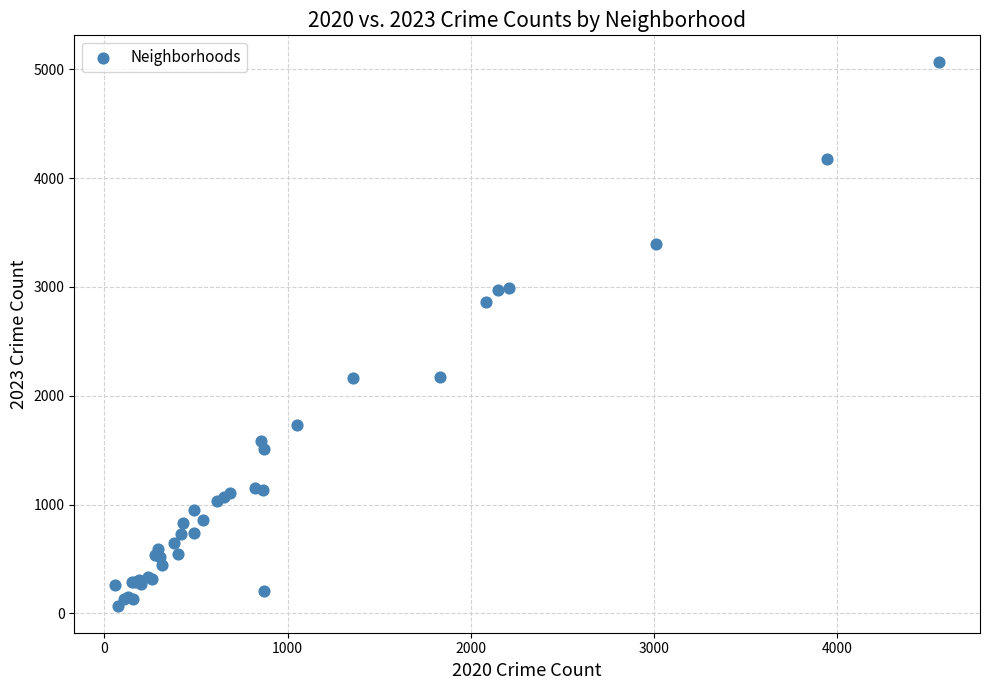

What Y value in the scatter plot is closest to 2567?

2862